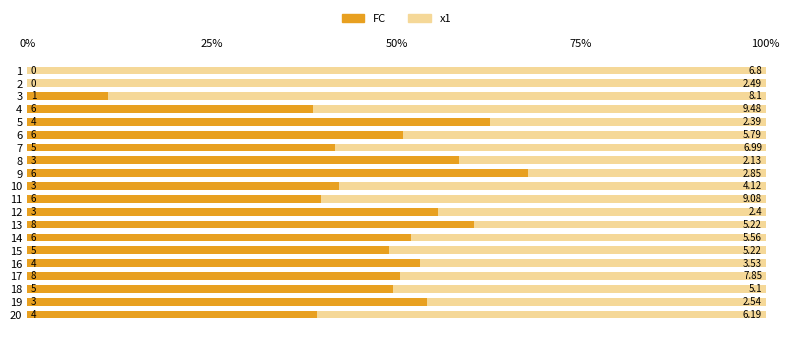

Is it true that x1 equals 20.8 at 12?

False